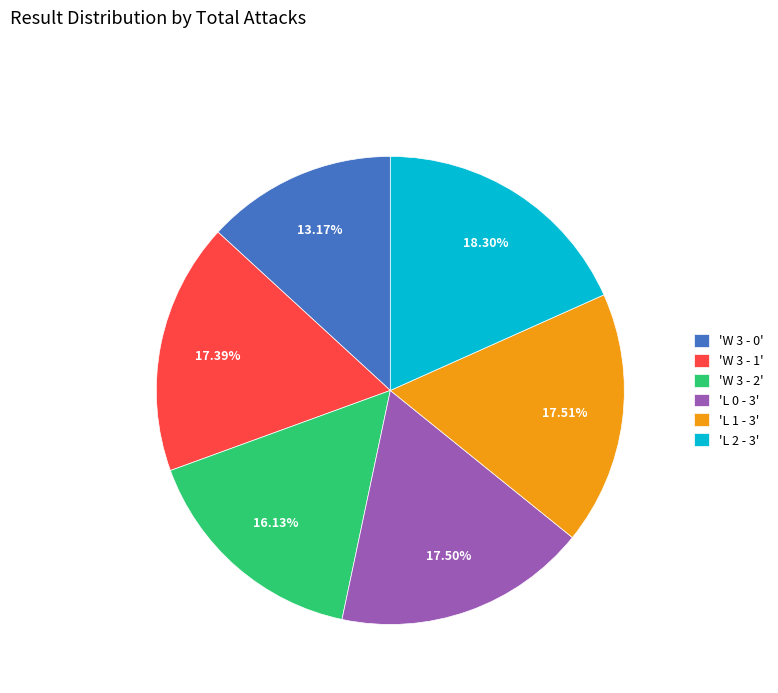

To the nearest percent, what is the average slice percentage?

17%